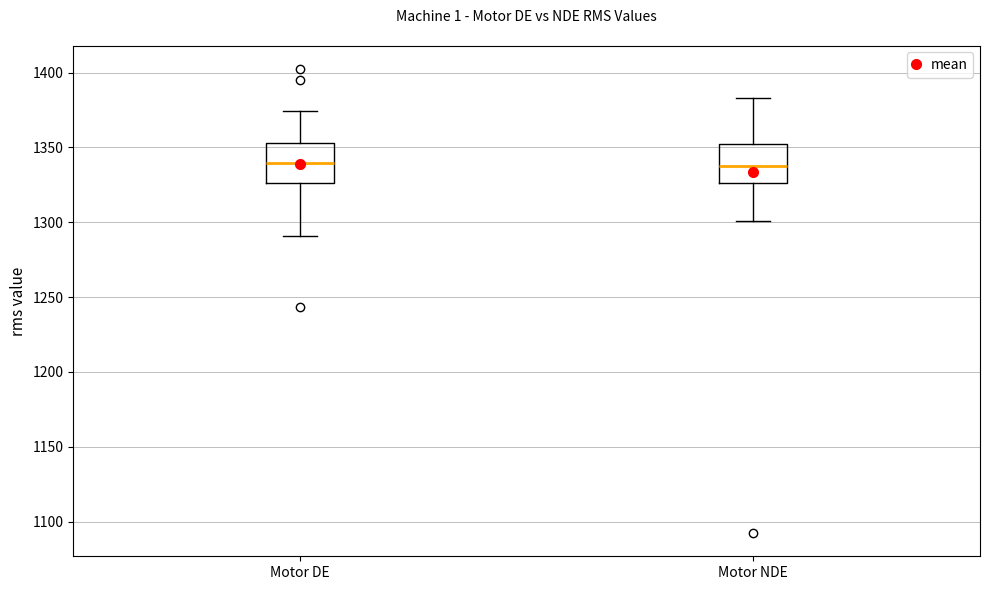

Reading left to right, read every box against the y-axis: the position of its median line, the range the box covers, and the ends of its whiskers. The values are not printed on the chart, so give them approximately, as read against the axis.

Motor DE: median 1340, box 1325 to 1355, whiskers 1290 to 1375
Motor NDE: median 1340, box 1325 to 1350, whiskers 1300 to 1385